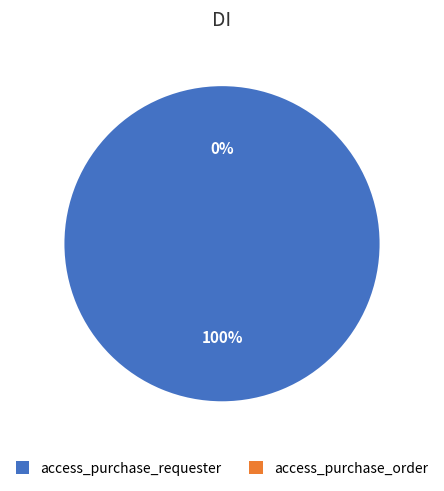

How much of the chart is everything except access_purchase_order?

100.0%